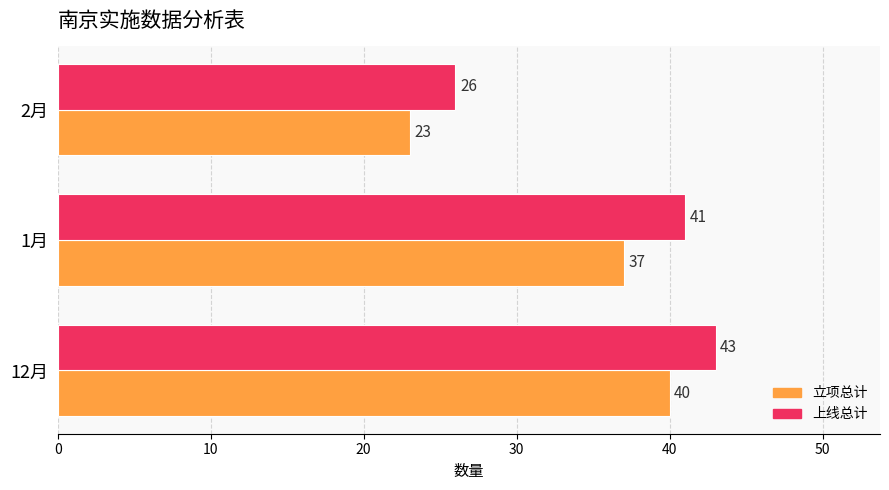

What is the sum of all 立项总计 values?

100